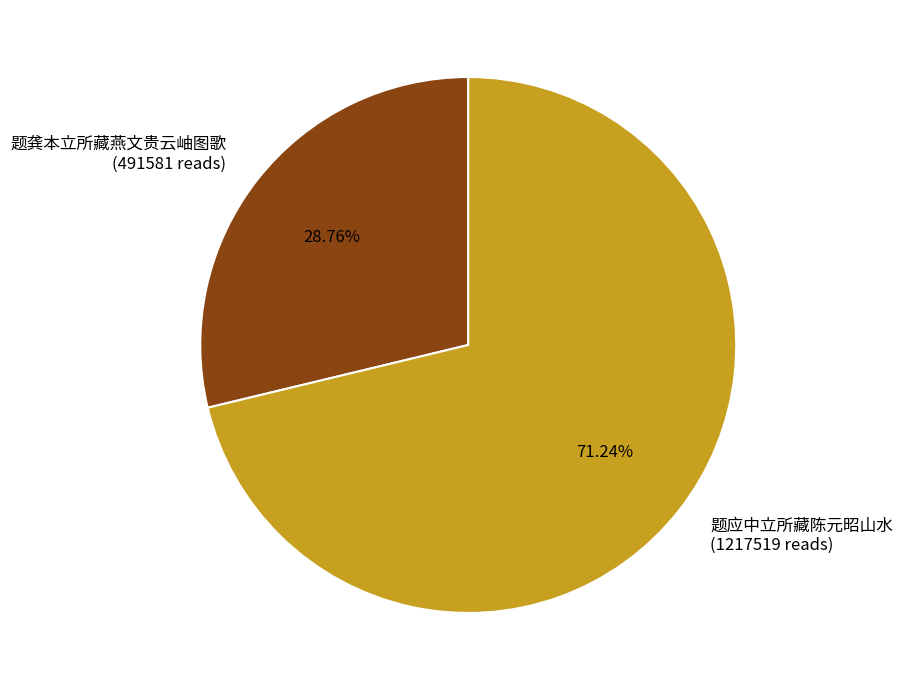

True or false: 题应中立所藏陈元昭山水 accounts for 79% of the total.

False